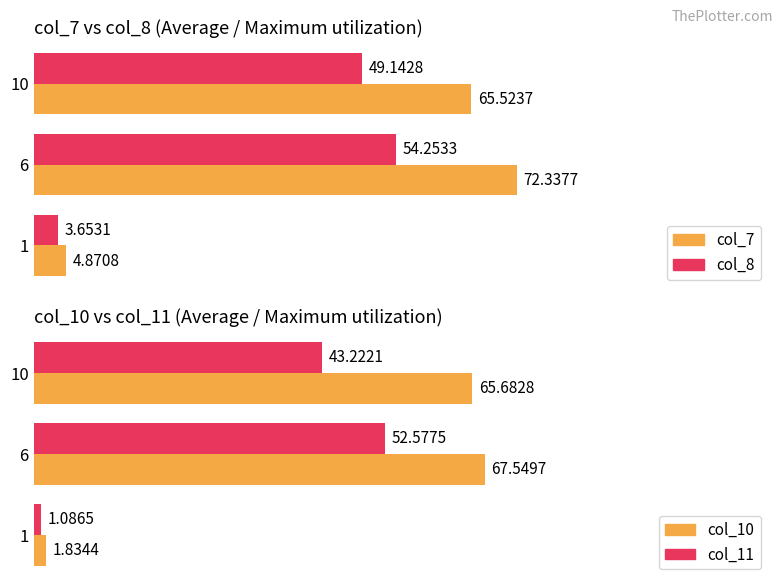

What is the value of the col_10 bar at the 2nd from the left?

67.5